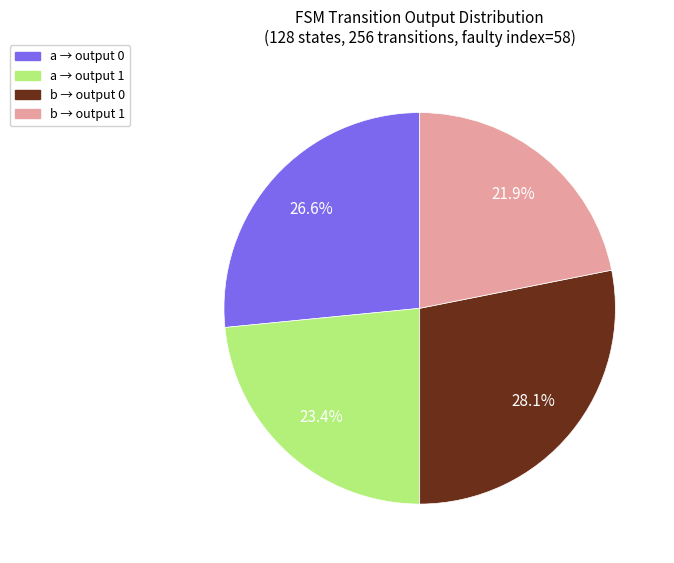

Is there any slice that represents more than half of the pie?

No